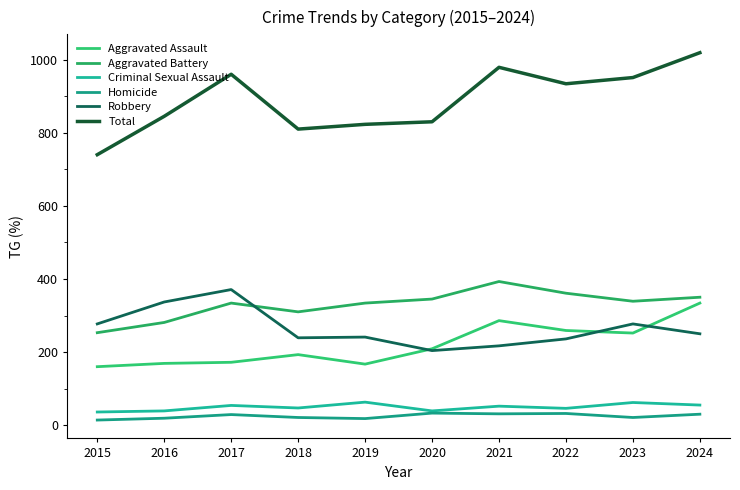

How many lines are shown in the chart?

6